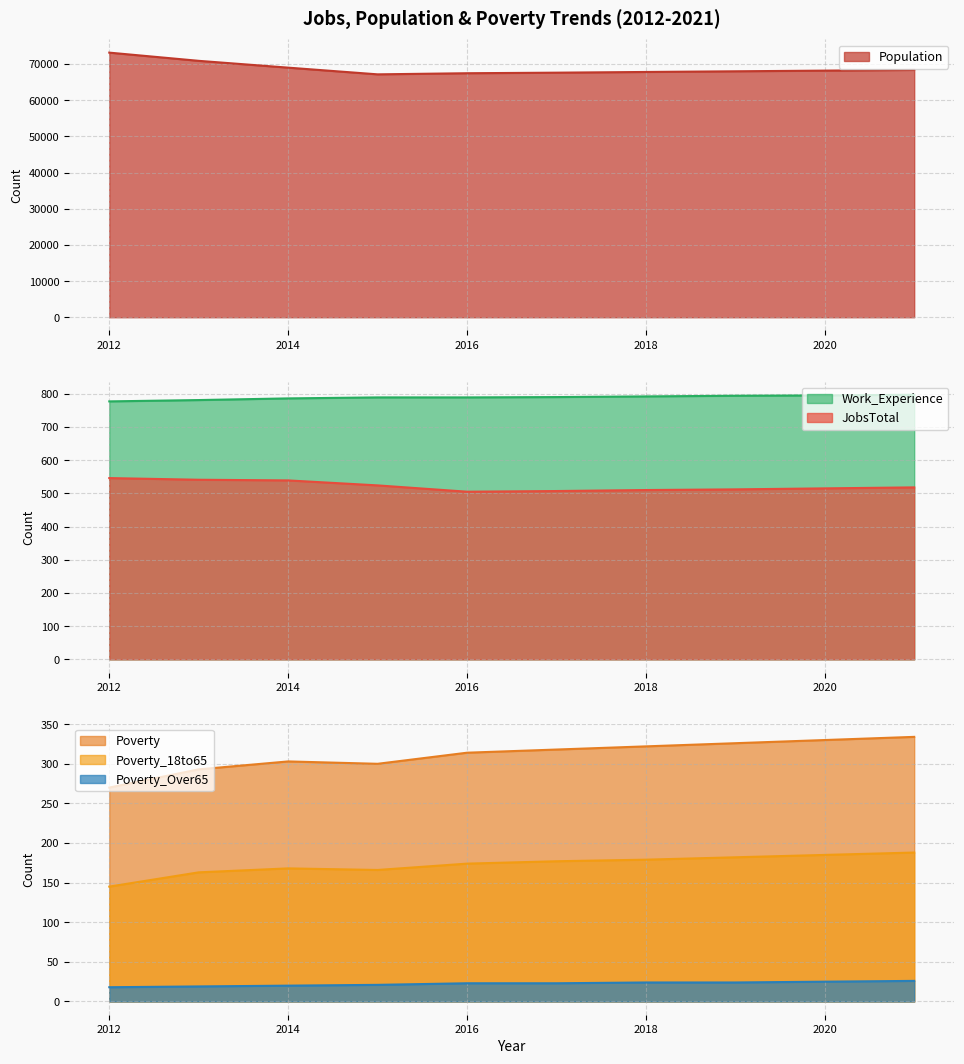

How many data points in Poverty_Over65 are above 23?

4